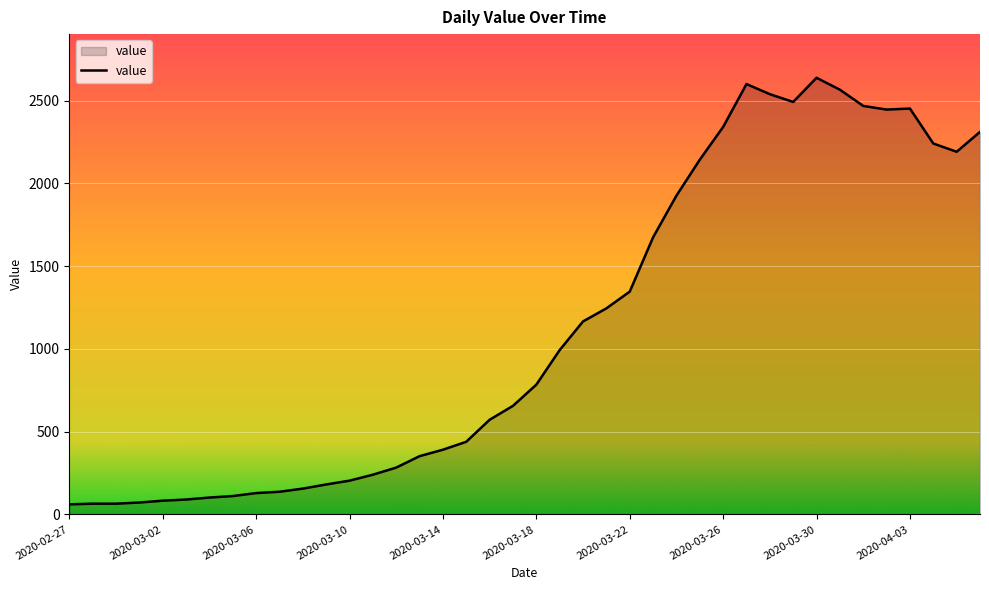

What is the difference between the maximum and minimum values?

2577